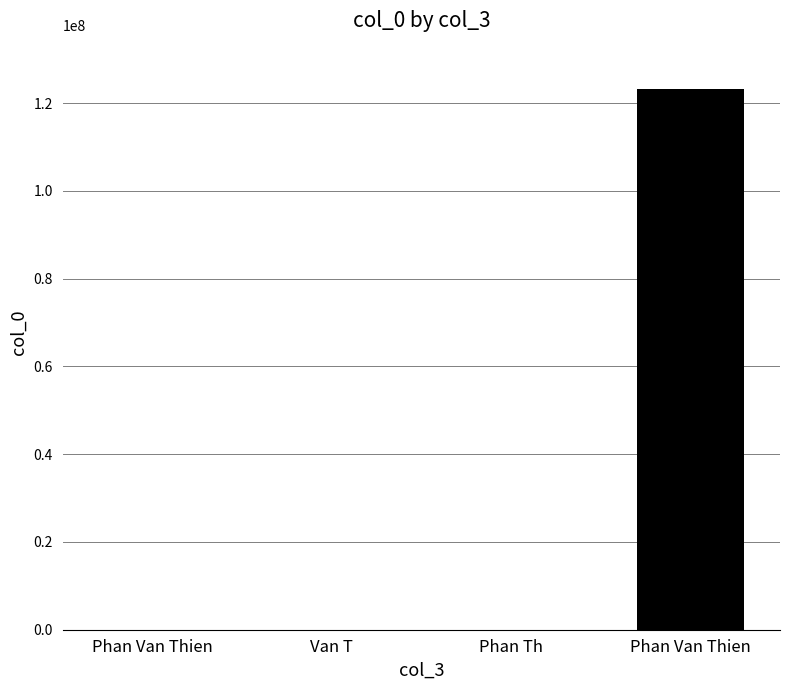

List the labels in order of value, largest first.

Phan Van Thien, Phan Th, Van T, Phan Van Thien